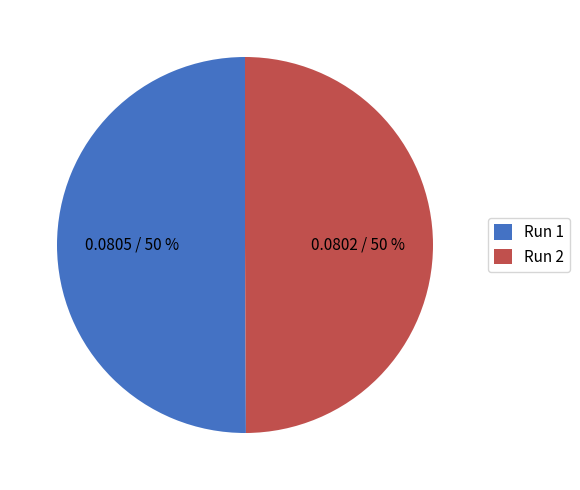

How many segments does this pie chart have?

2